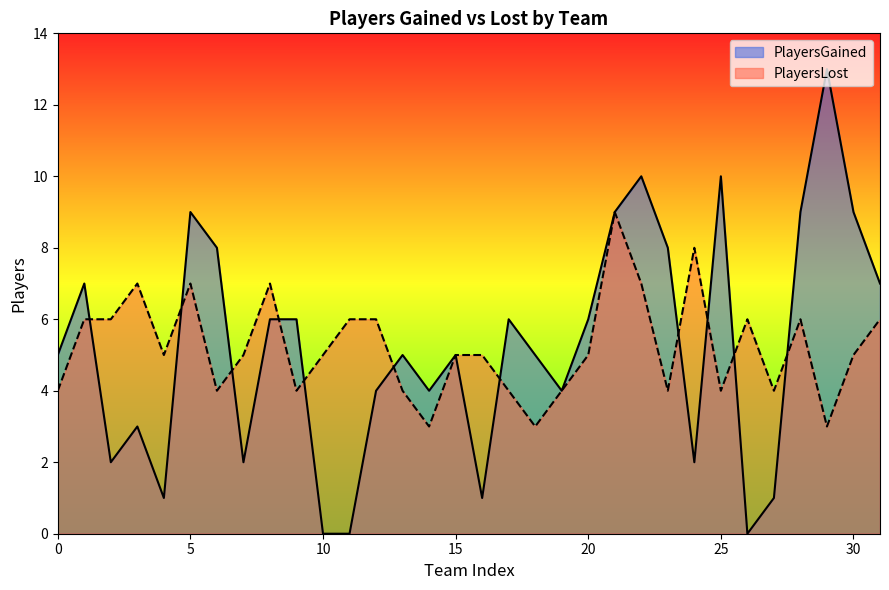

Where do PlayersGained and PlayersLost first cross each other?

1 and 2